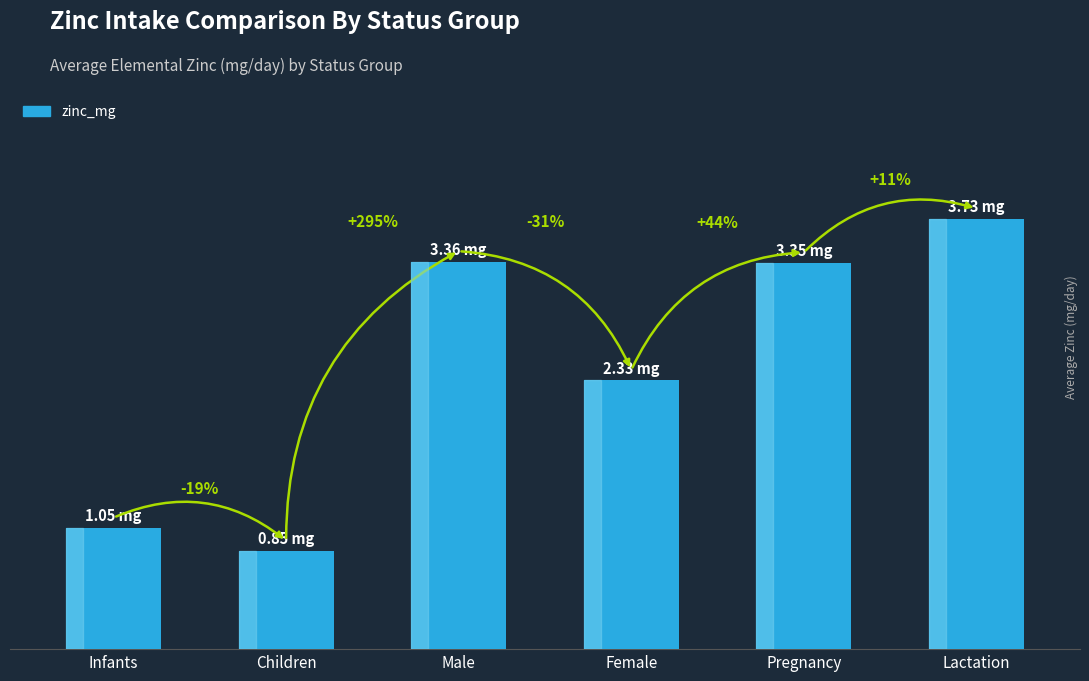

Approximately how many times larger is the value at Pregnancy compared to Female?

1.4